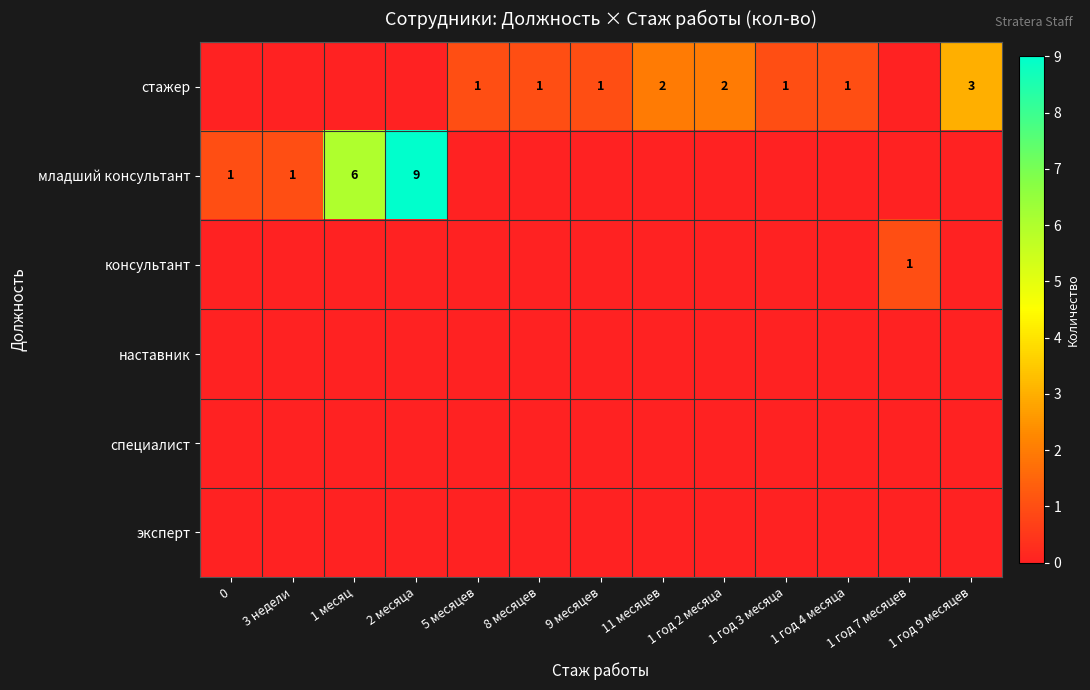

Which series has the largest total across all categories?

младший консультант